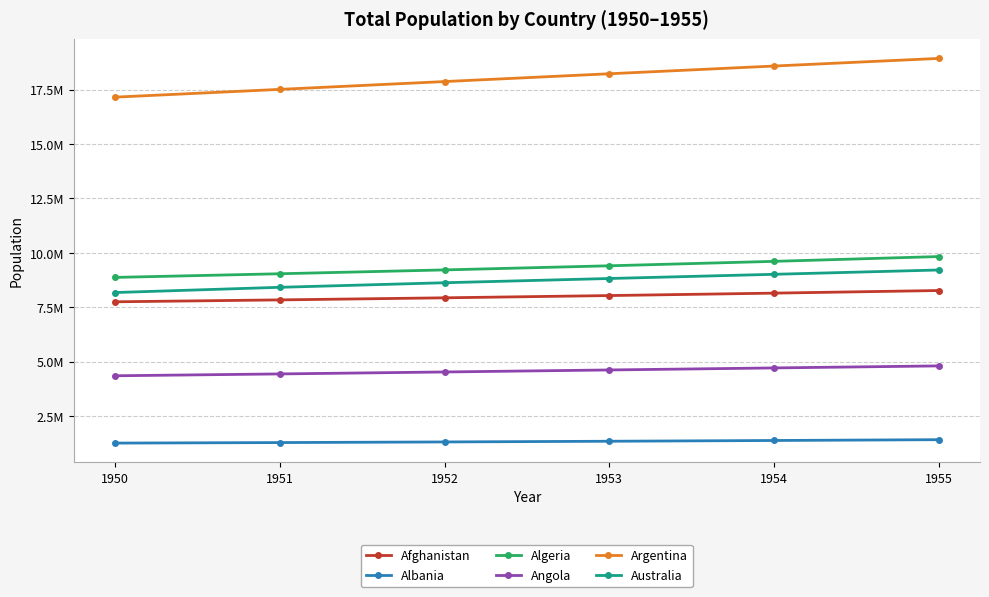

Is it true that Angola equals 4354882 at 1950?

True